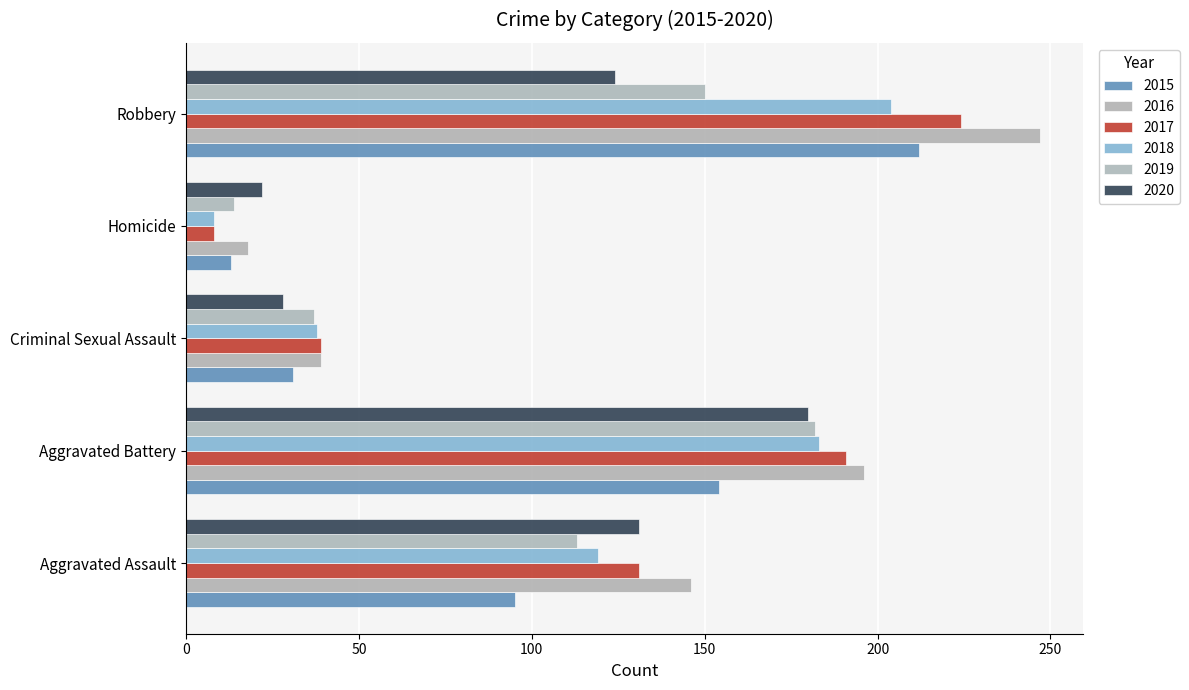

What are all the series names shown in the legend?

2015, 2016, 2017, 2018, 2019, 2020